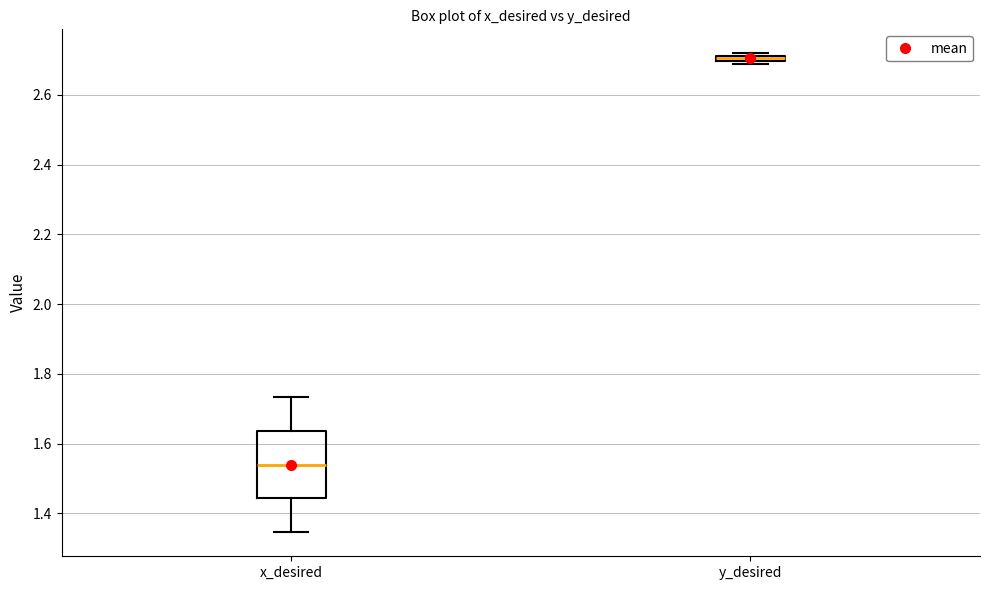

Comparing the boxes themselves (not the whiskers), which one is the tallest?

x_desired